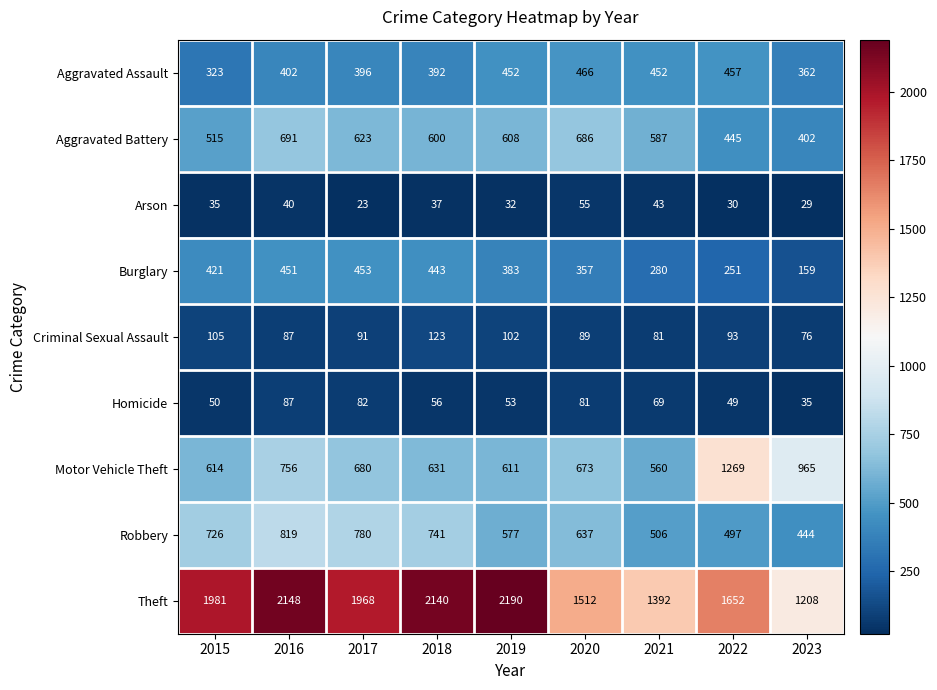

Which series changed the most between 2016 and 2021?

Theft